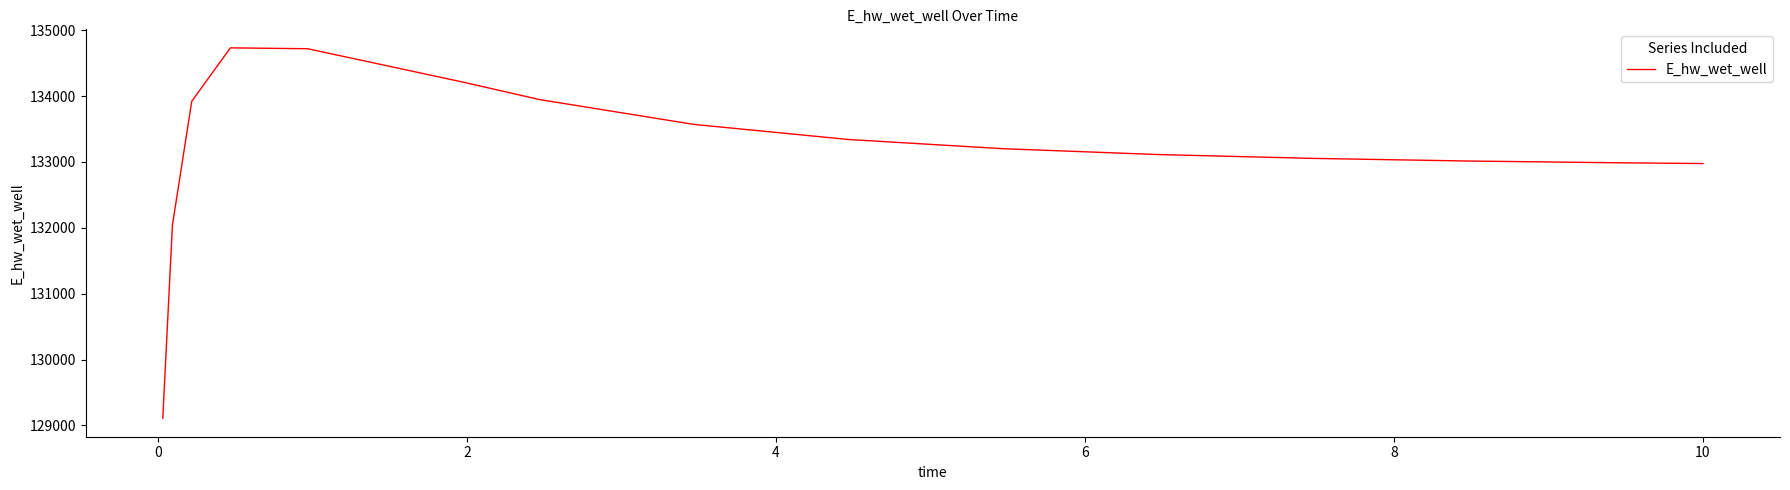

What is the greatest value displayed?

134732.4